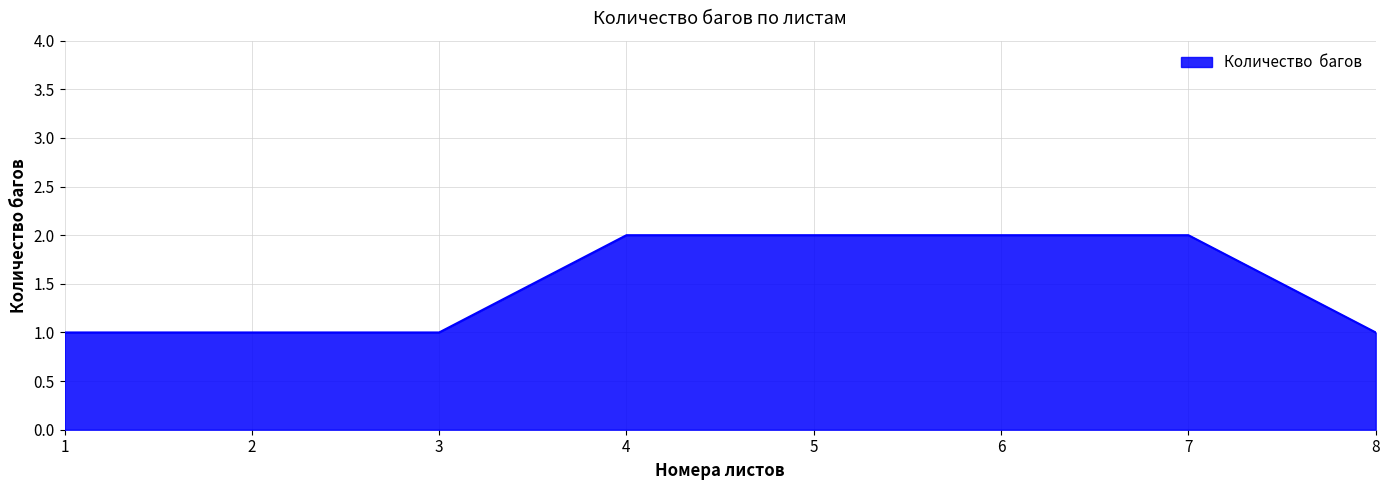

Reading right to left, list all the values displayed in this chart.

8=1	7=2	6=2	5=2	4=2	3=1	2=1	1=1